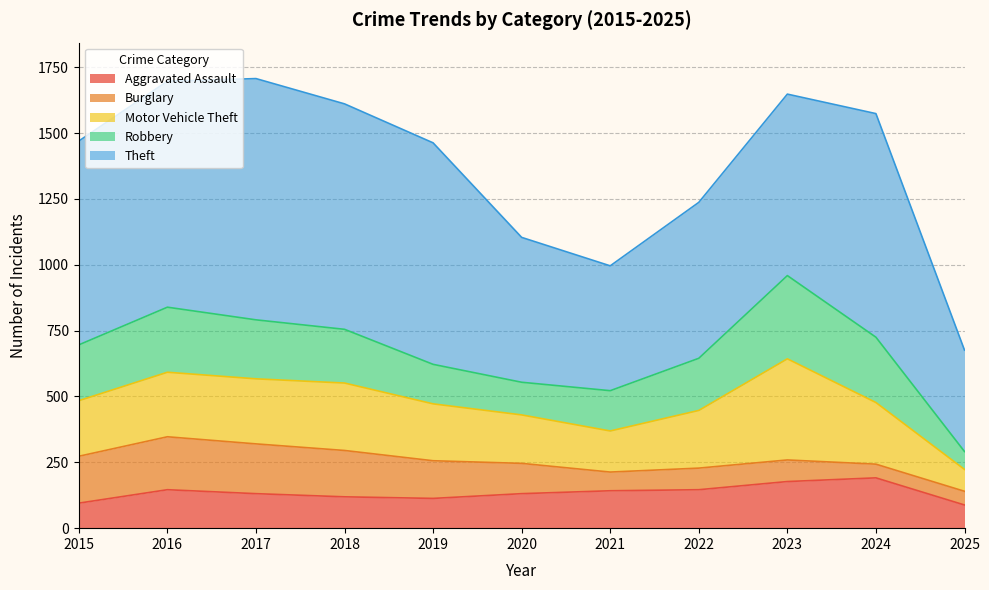

The value of Aggravated Assault at 2020 is 179. True or false?

False